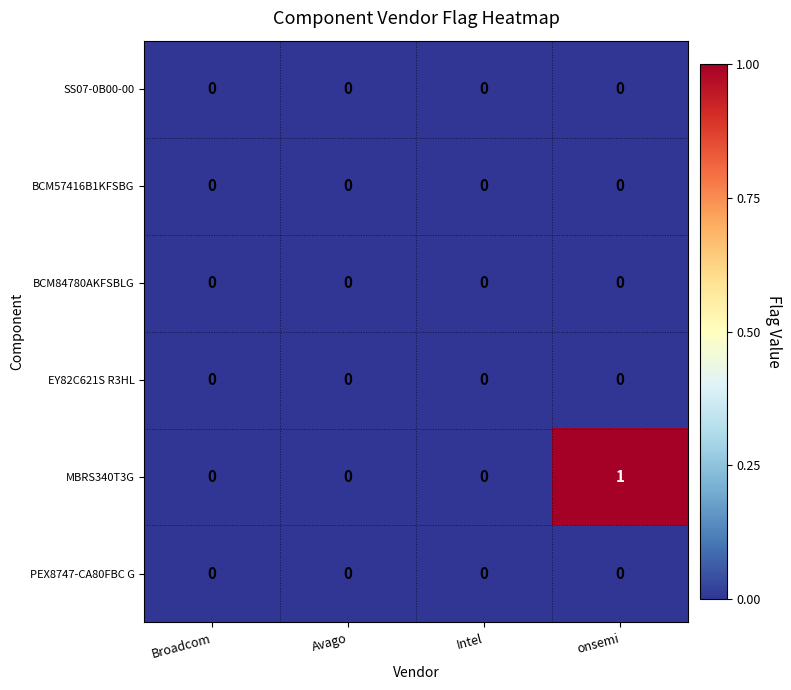

The EY82C621S R3HL series shows 0 at Avago. True or false?

True